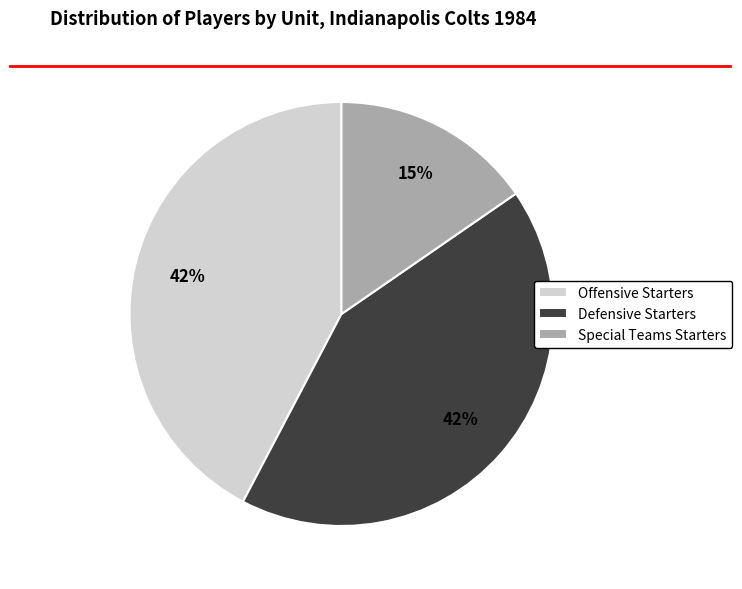

Do Offensive Starters and Defensive Starters together represent more than half of the pie?

Yes